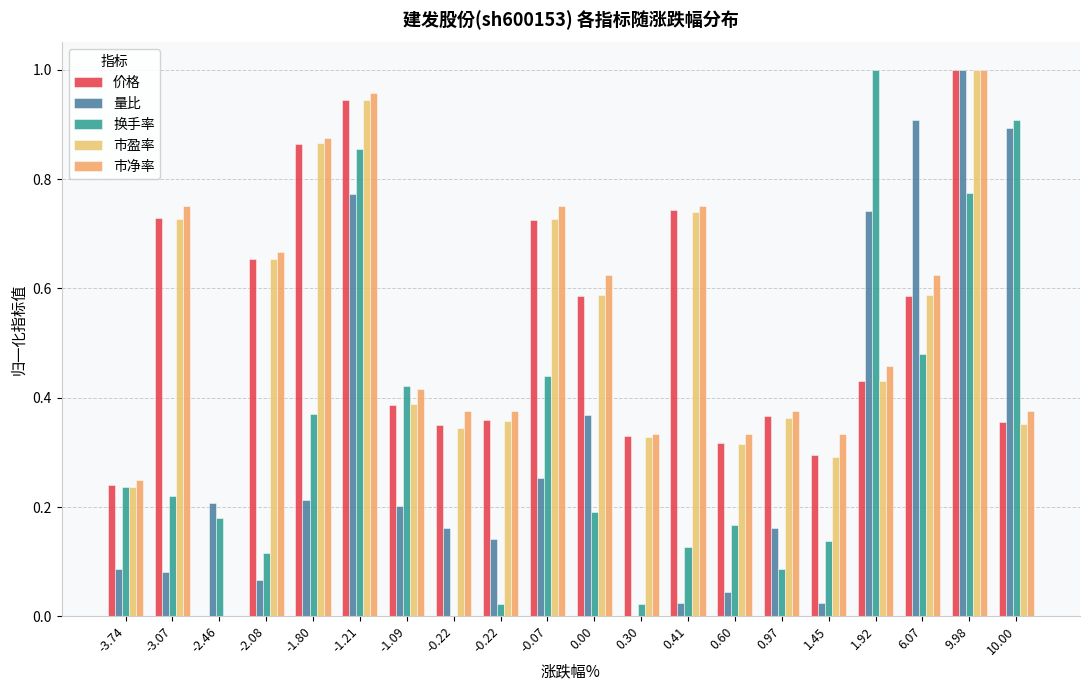

Does the chart contain stacked bars?

No